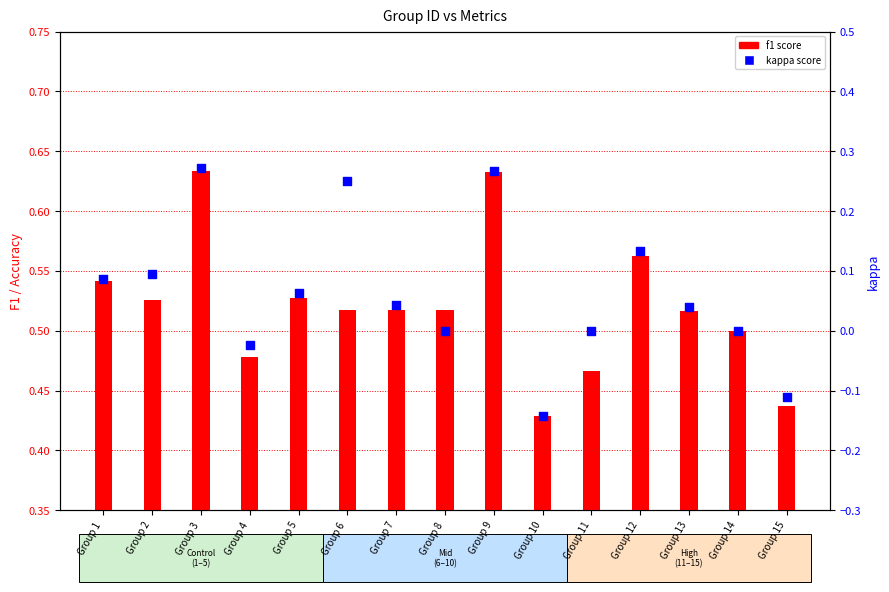

What are all the series names shown in the legend?

f1, kappa